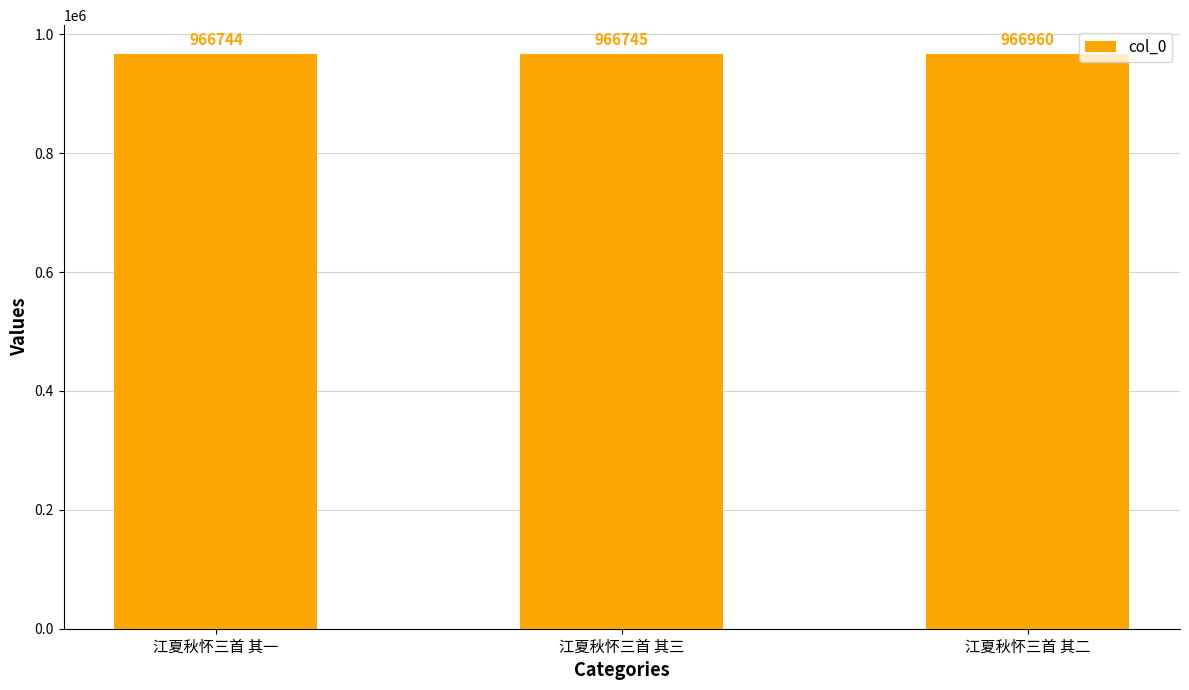

At which category does the chart reach its minimum across all series?

江夏秋怀三首 其一